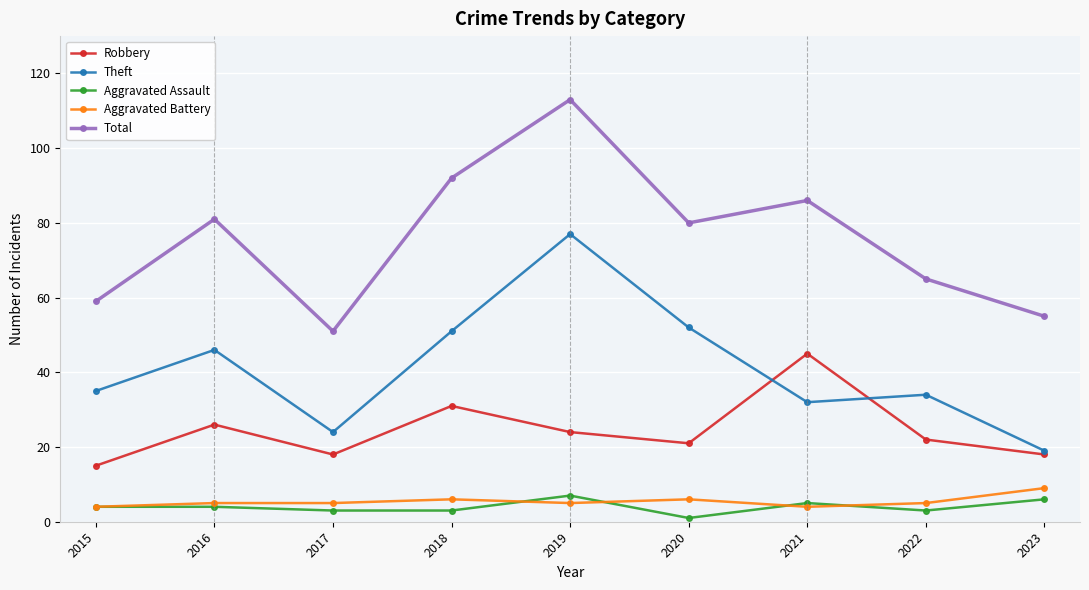

True or false: Aggravated Assault and Aggravated Battery cross at least once.

True